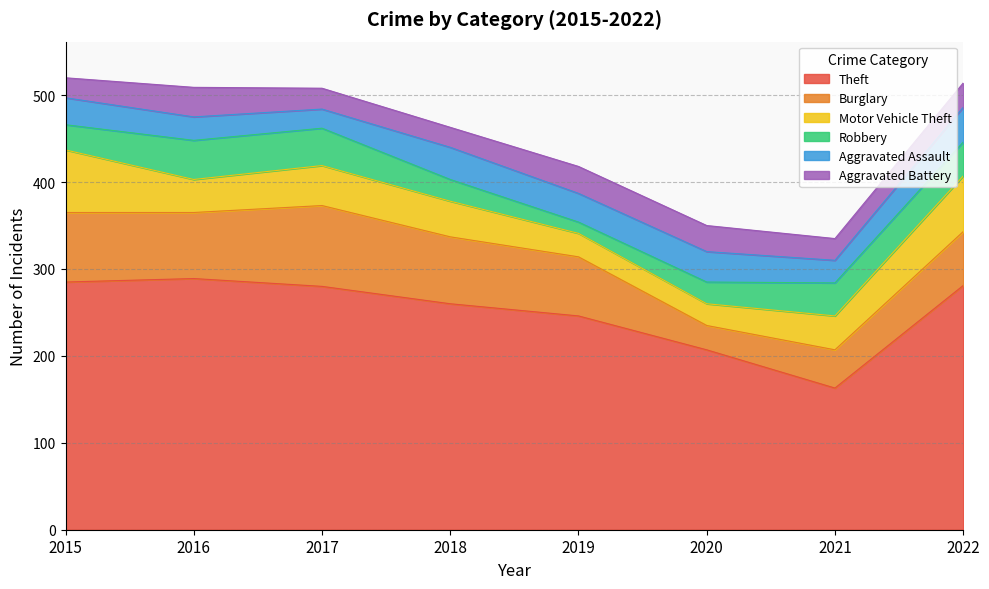

Rank the categories by Aggravated Assault value from highest to lowest.

2022, 2018, 2020, 2019, 2015, 2016, 2021, 2017